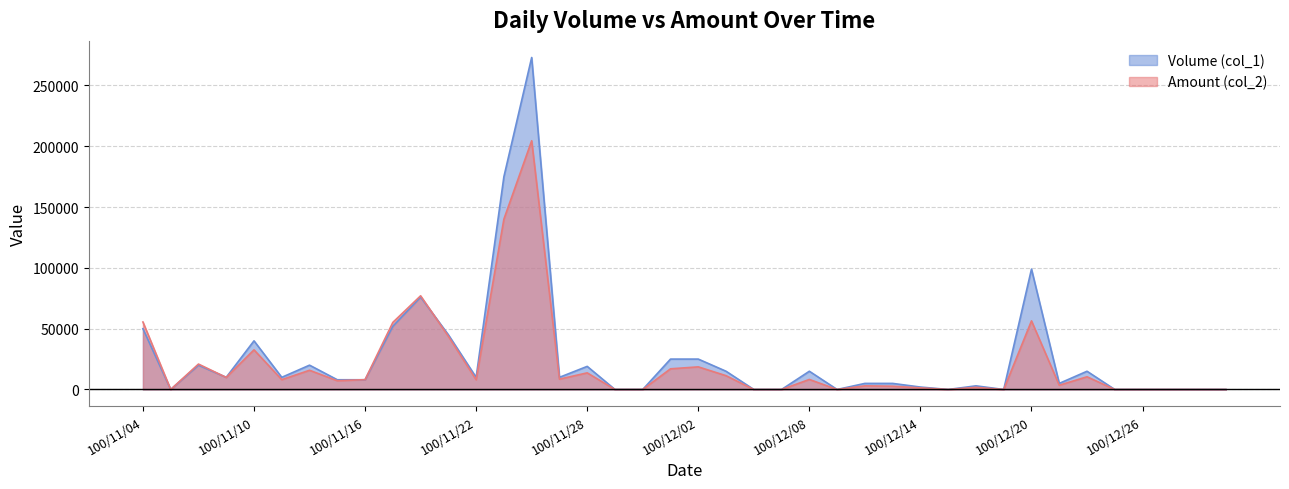

How many lines are shown in the chart?

2